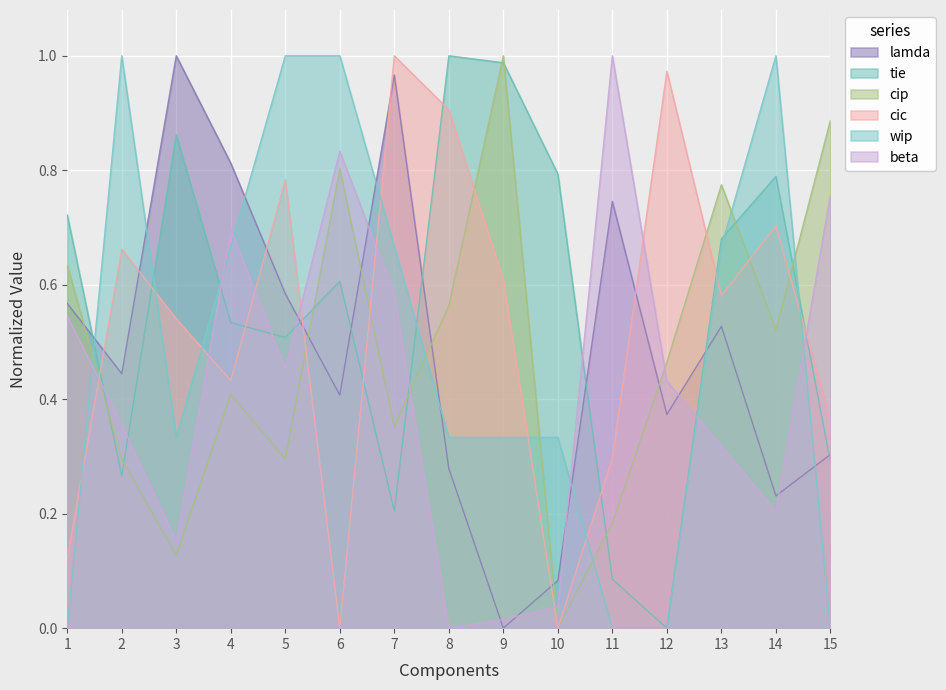

Is the value of lamda at 3 greater than the value of cip at 2?

Yes